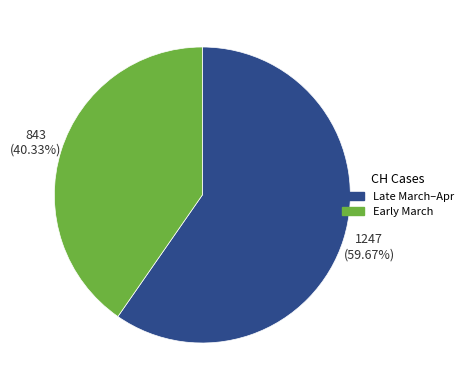

To the nearest percent, what is the average slice percentage?

50%